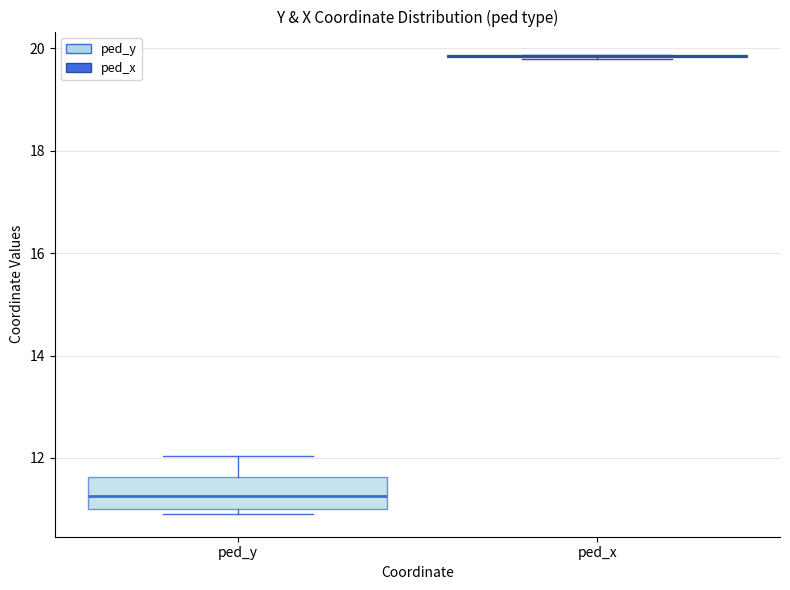

Reading left to right, read every box against the y-axis: the position of its median line, the range the box covers, and the ends of its whiskers. The values are not printed on the chart, so give them approximately, as read against the axis.

ped_y: median 11.2, box 11.0 to 11.6, whiskers 11.0 (just below the box's lower edge) to 12.0
ped_x: box collapsed to a line at 19.8, whiskers 19.8 to 19.8